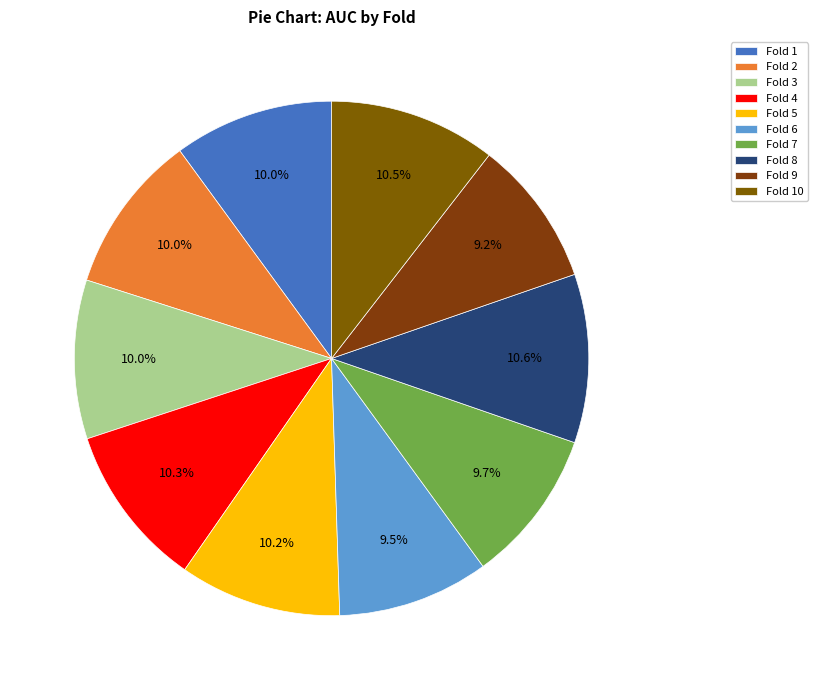

What is the change in value from Fold 9 to Fold 10?

+0.1